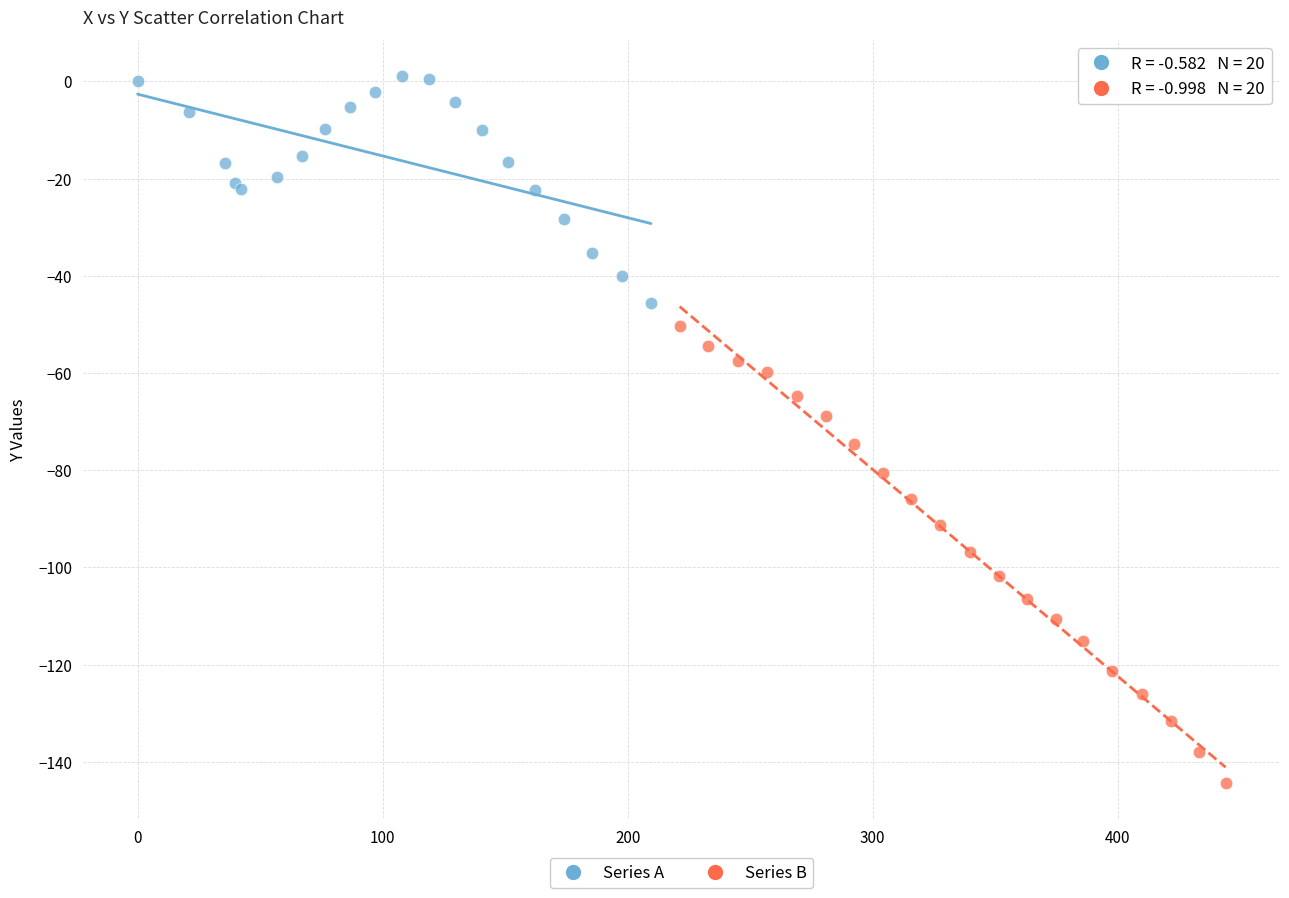

Which series reaches the minimum Y coordinate?

Series B